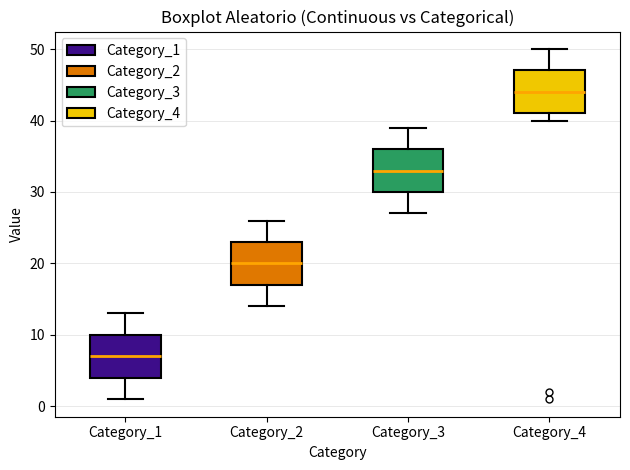

Where is the upper edge of the box for Category_3 on the y-axis? The values are not printed on the chart, so give them approximately, as read against the axis.

36